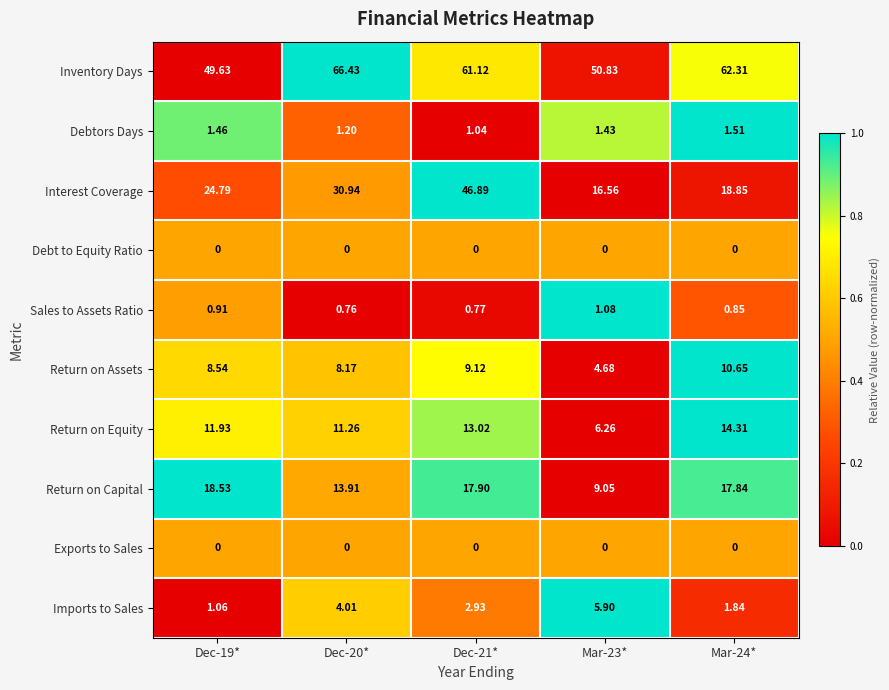

Which series changed the most between Dec-21* and Mar-24*?

Interest Coverage